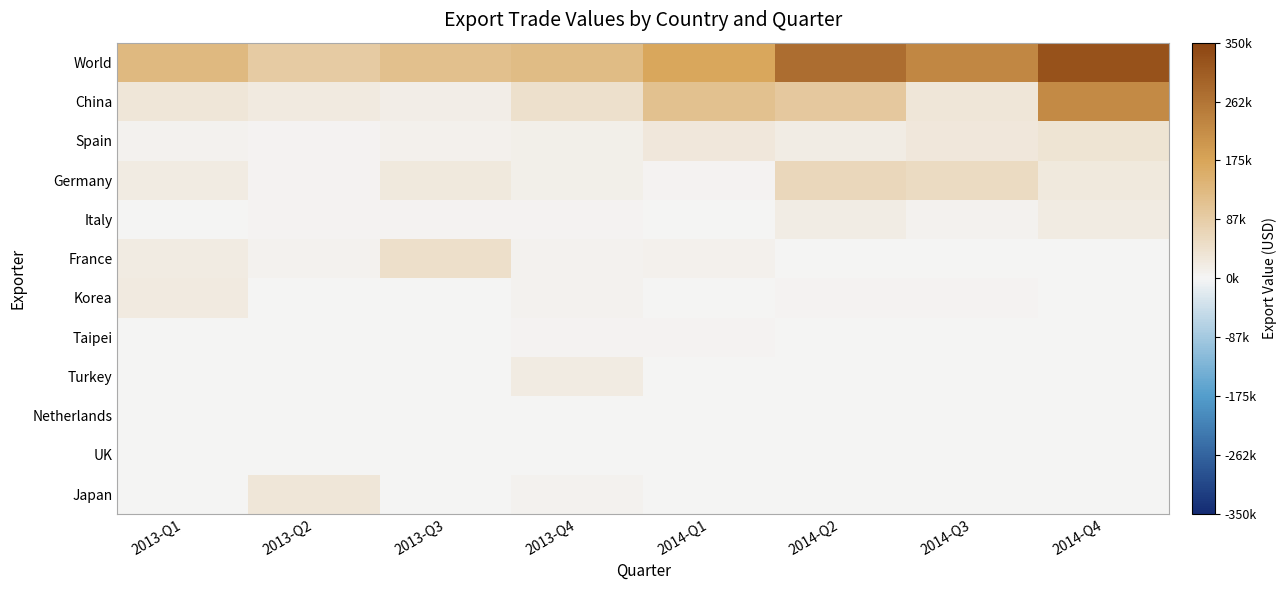

What is the greatest value displayed?

324205